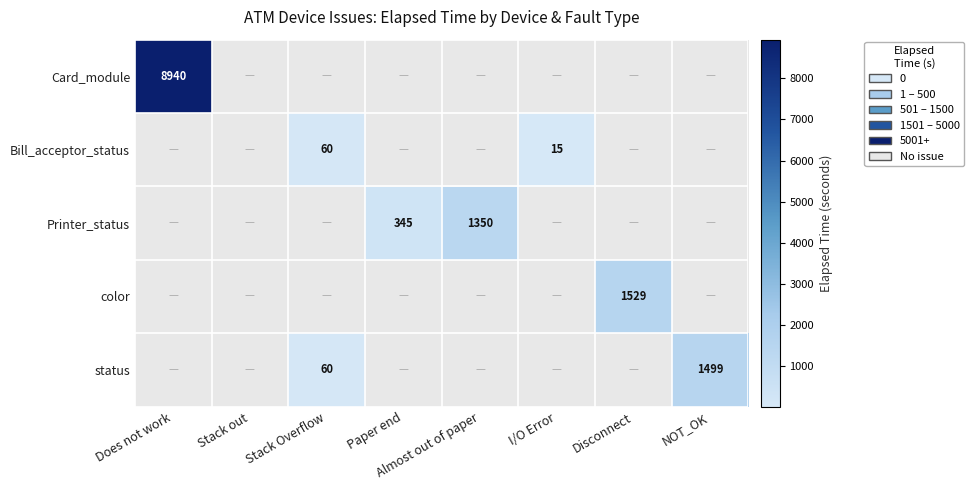

At how many categories does at least one series exceed 2013?

1